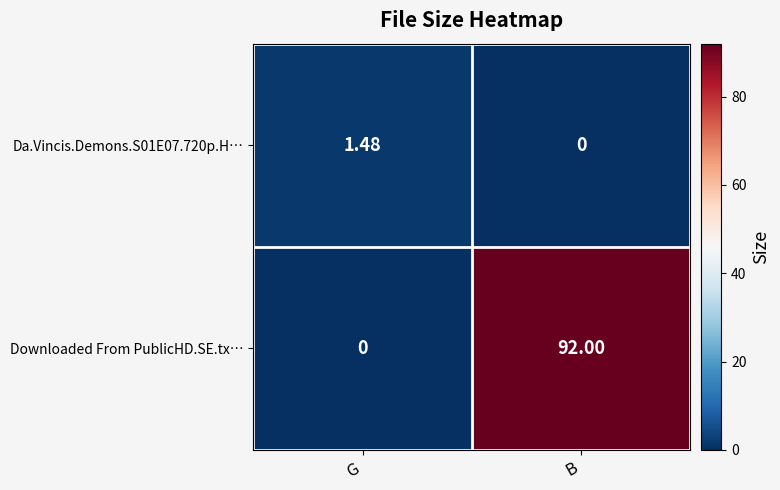

At which label does Da.Vincis.Demons.S01E07.720p.H… reach its minimum?

B